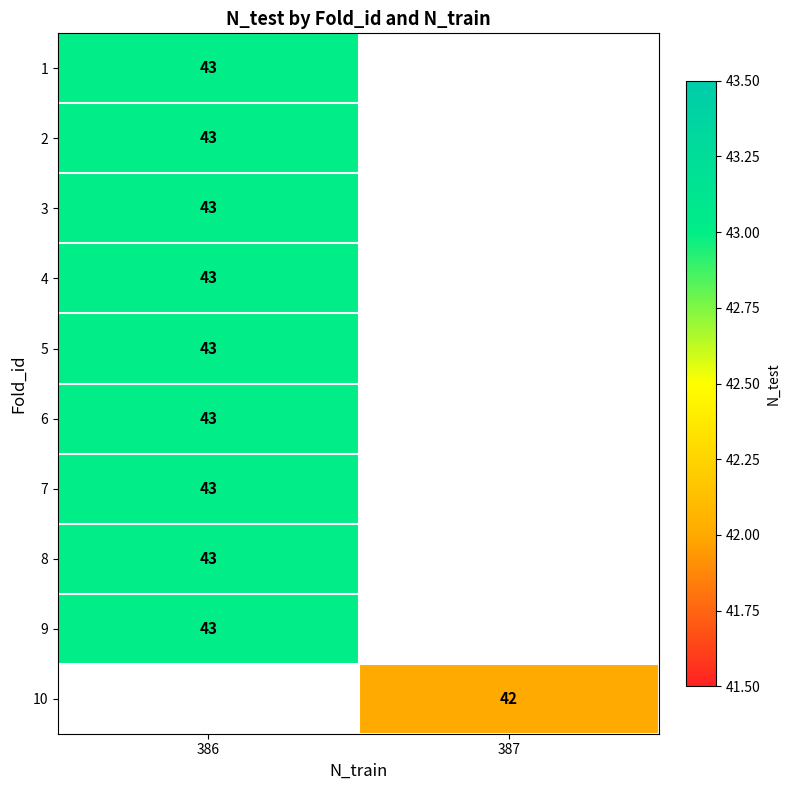

Where is row_5 nearest to the value 43?

386